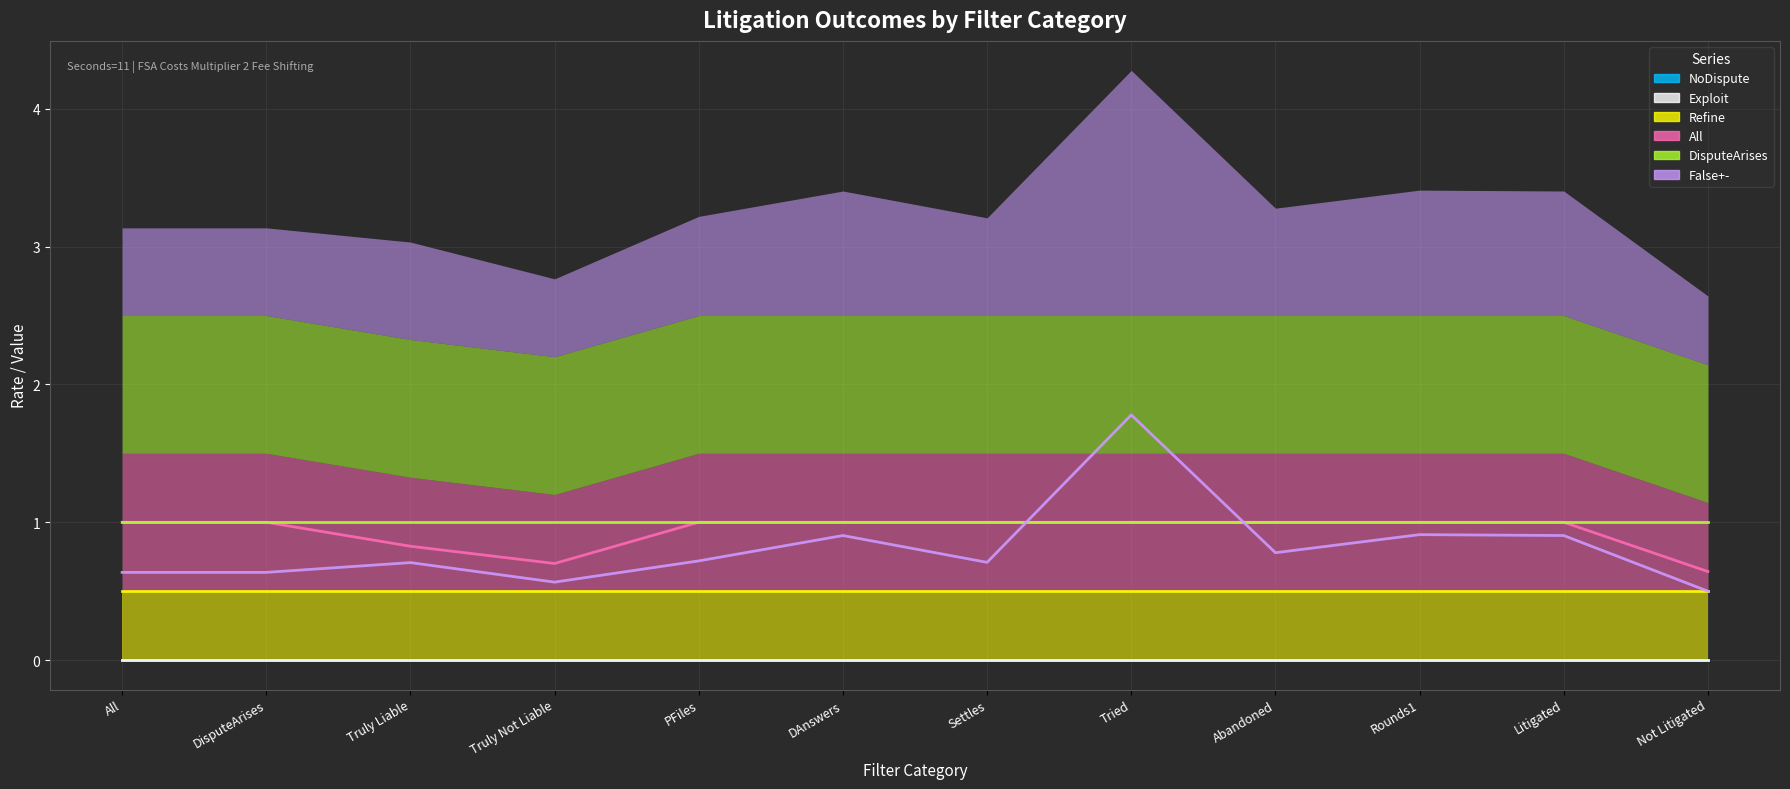

Which has a higher value, Rounds1 or PFiles?

Rounds1